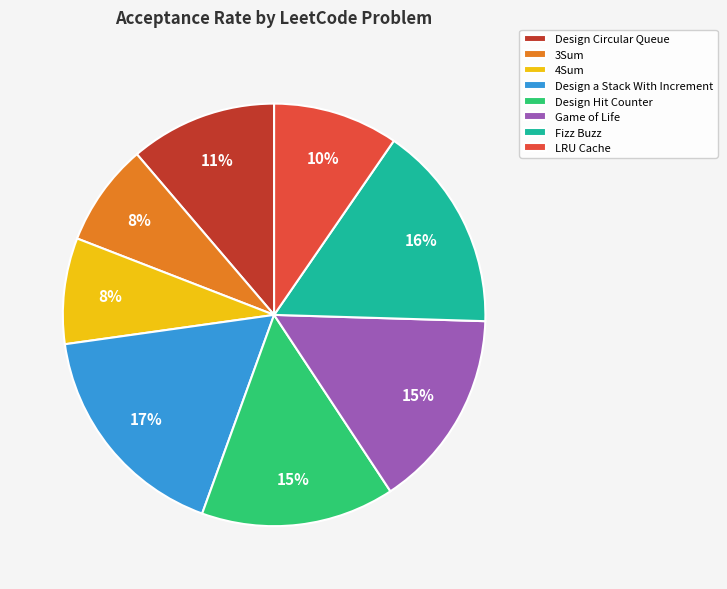

Is there a majority slice in this chart?

No